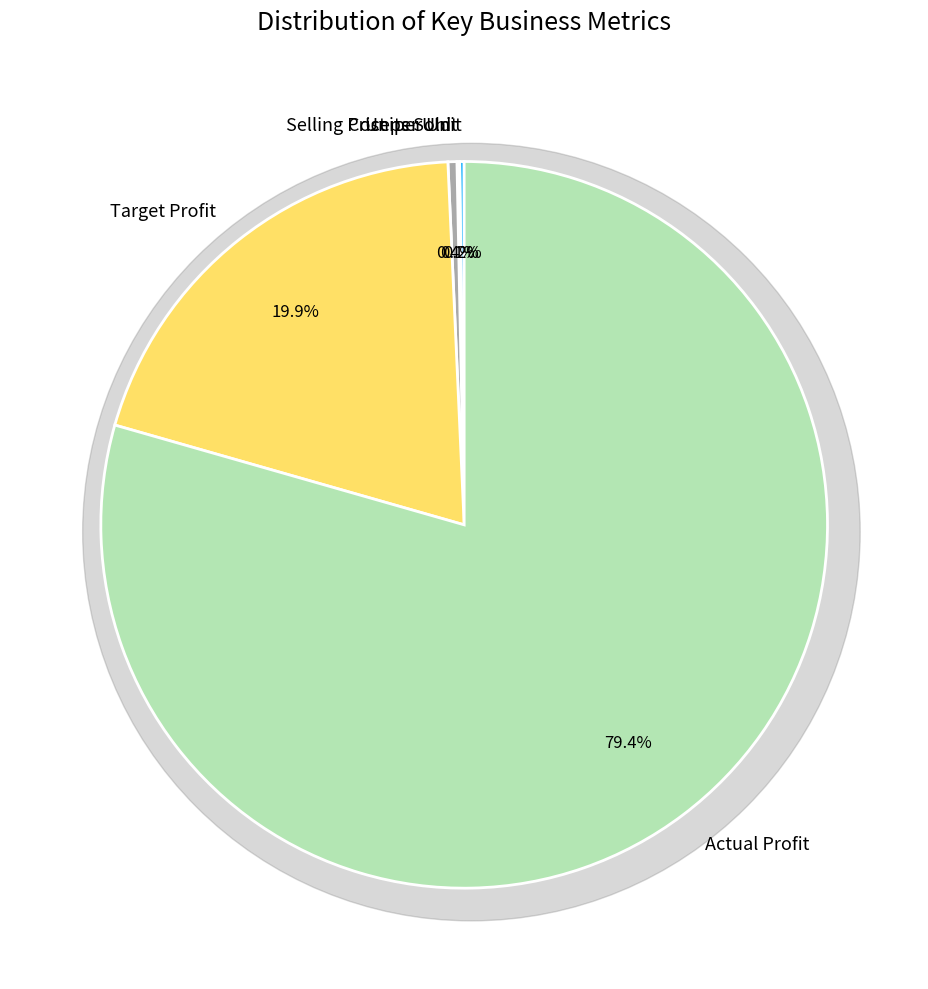

Between Actual Profit and Cost per Unit, which is larger?

Actual Profit